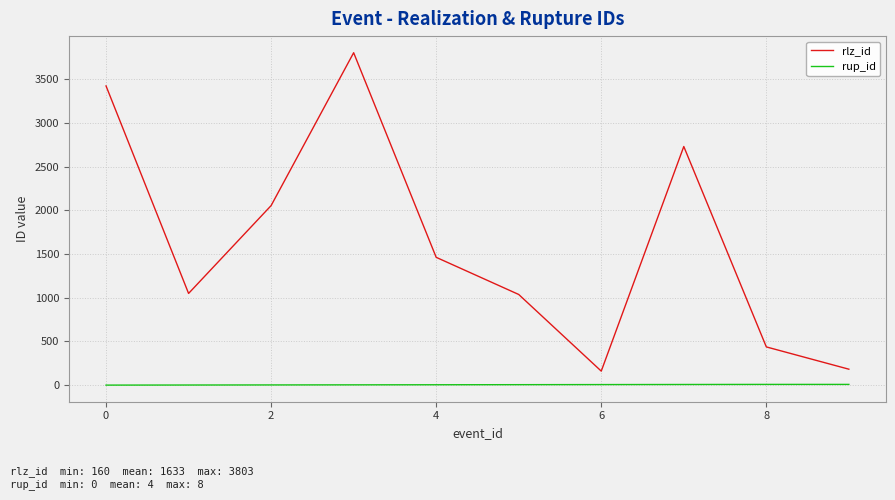

Rank the series by their maximum value, from lowest to highest.

rup_id, rlz_id